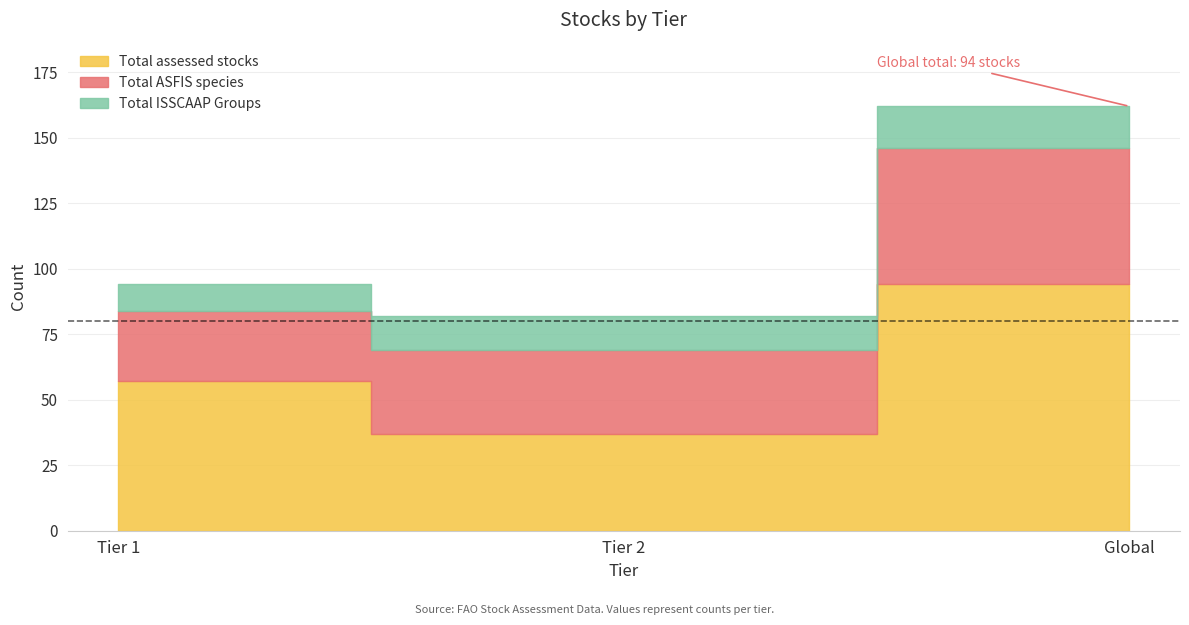

Reading left to right, extract all data points from this chart.

Total assessed stocks: Tier 1=57	Tier 2=37	Global=94
Total ASFIS species: Tier 1=27	Tier 2=32	Global=52
Total ISSCAAP Groups: Tier 1=10	Tier 2=13	Global=16